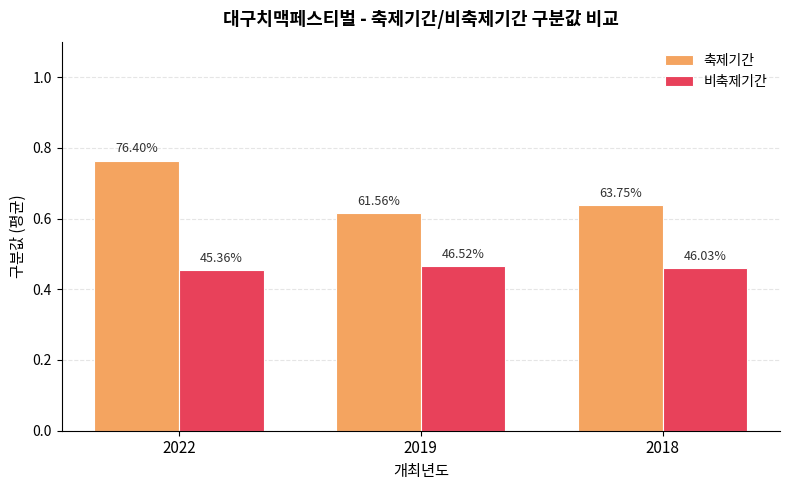

What are all the series names shown in the legend?

축제기간, 비축제기간